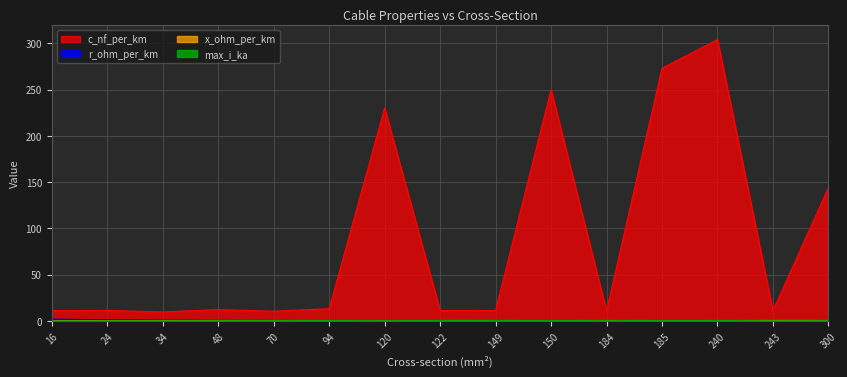

Is it true that c_nf_per_km equals 11.2 at 149?

True